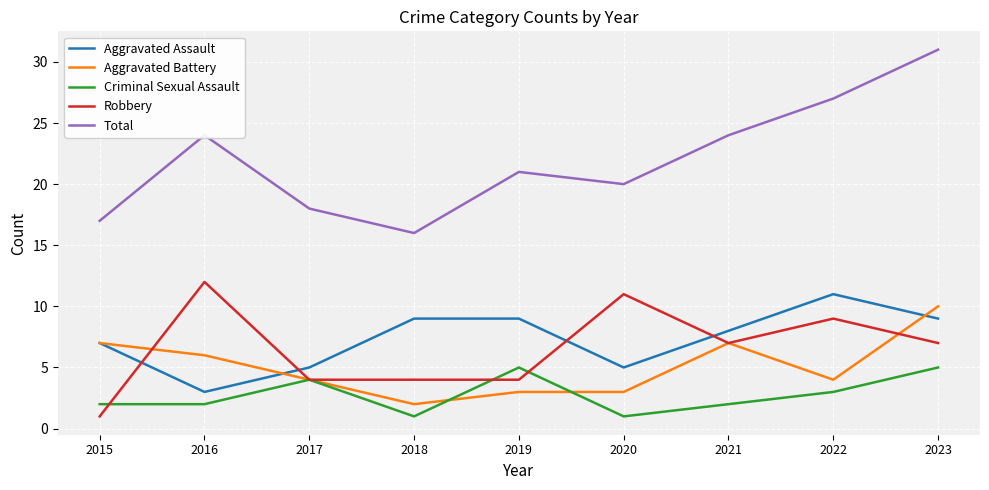

What is the greatest value displayed?

31